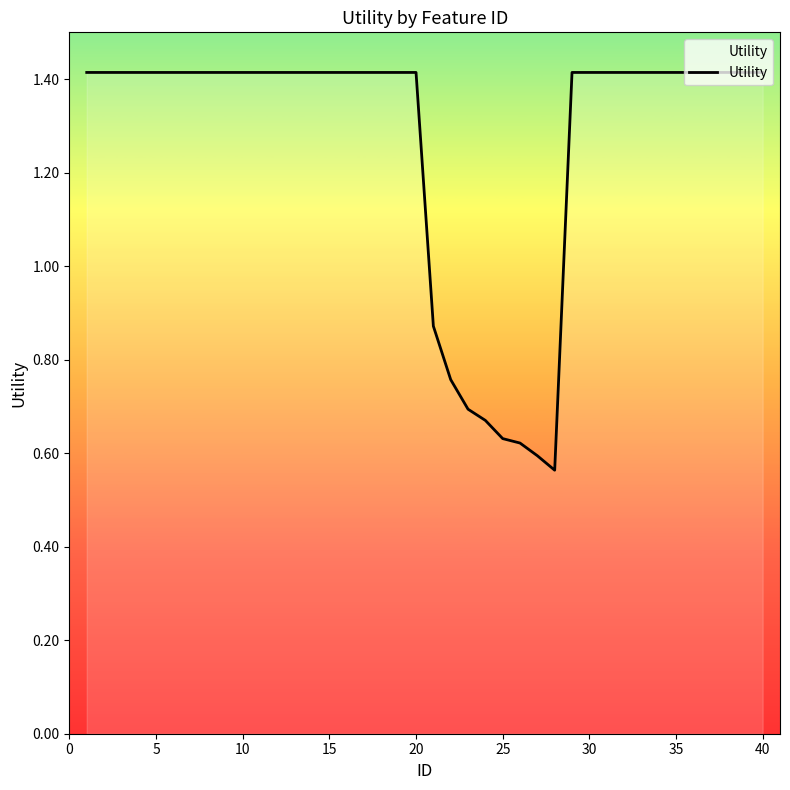

What is the greatest value displayed?

1.4